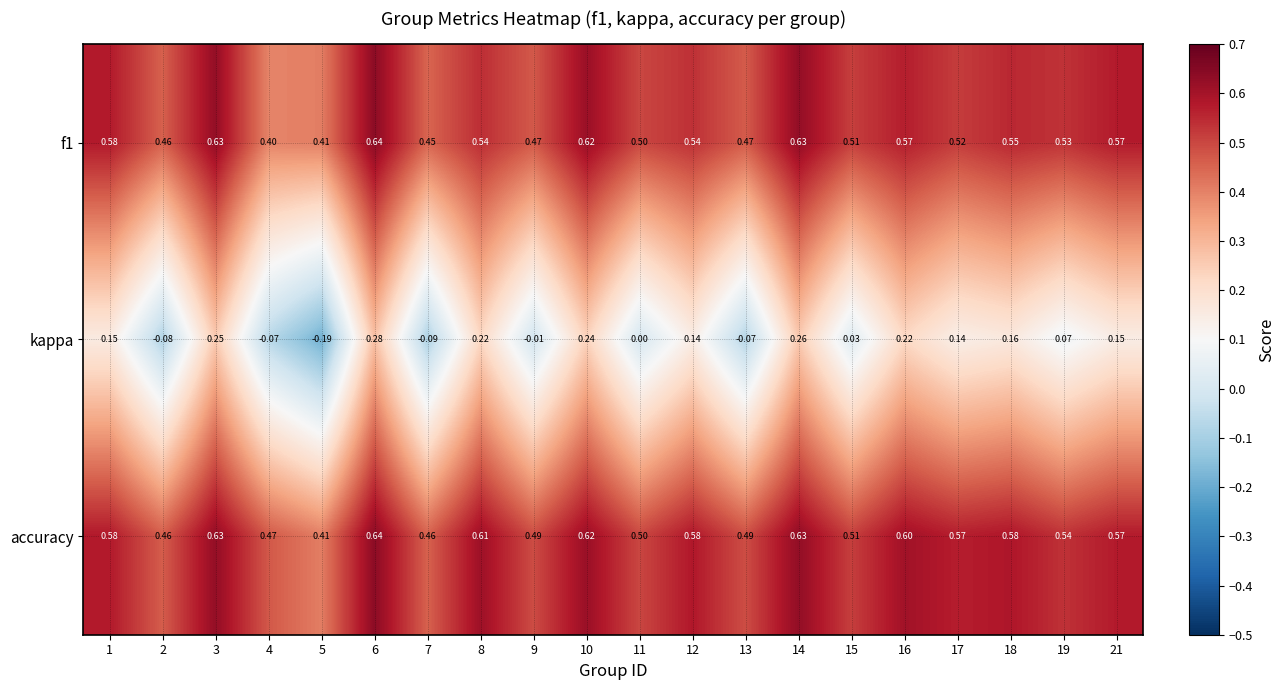

Which series changed the most between 2 and 8?

kappa